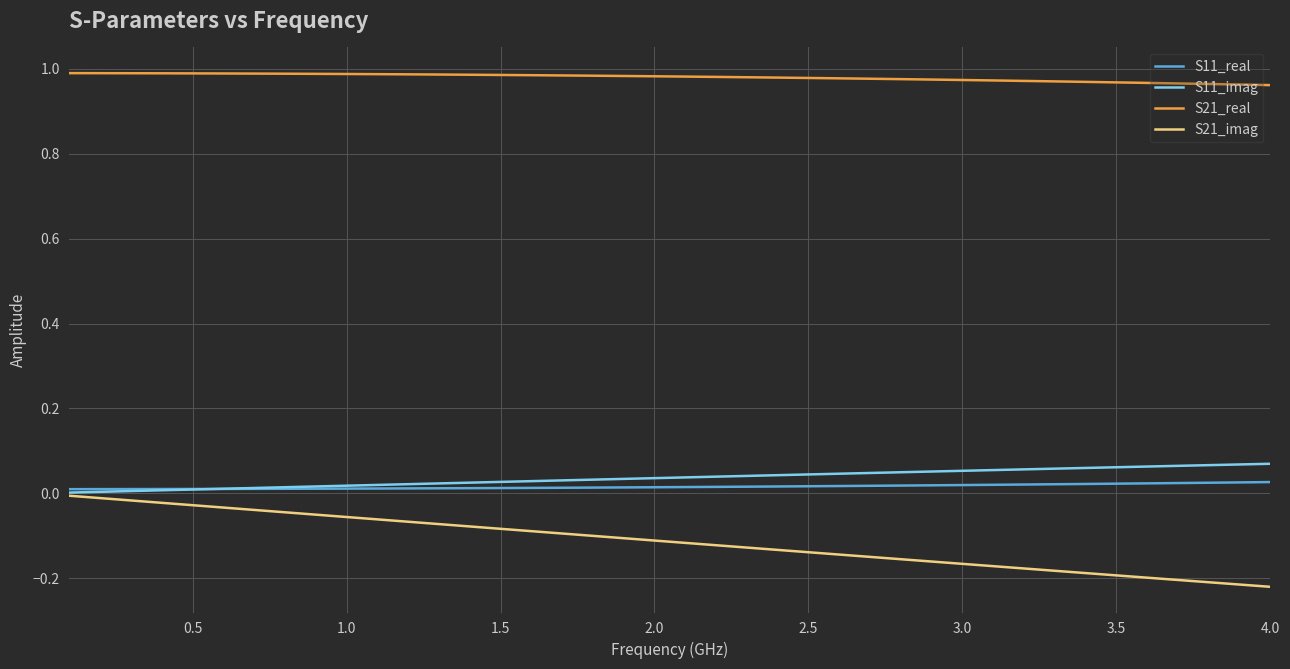

True or false: S21_real and S11_imag intersect in this chart.

False